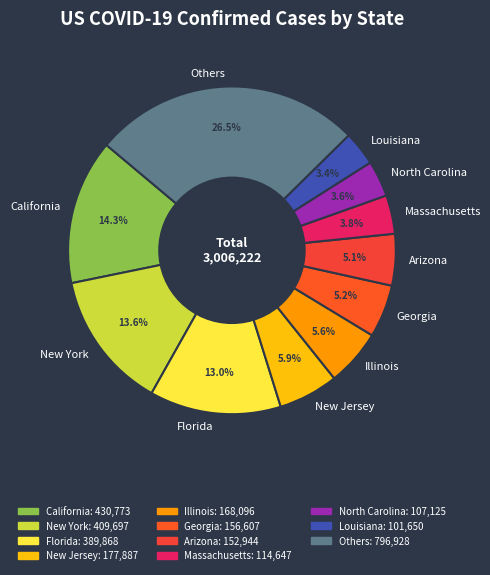

What is the total percentage of New Jersey and Florida?

18.9%